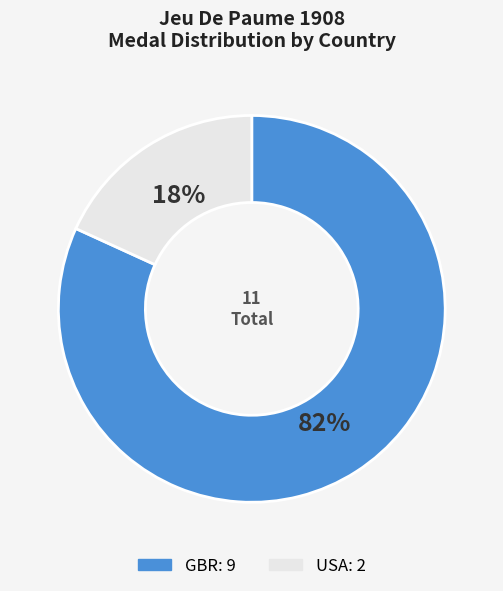

Combined, do USA and GBR account for over 50%?

Yes